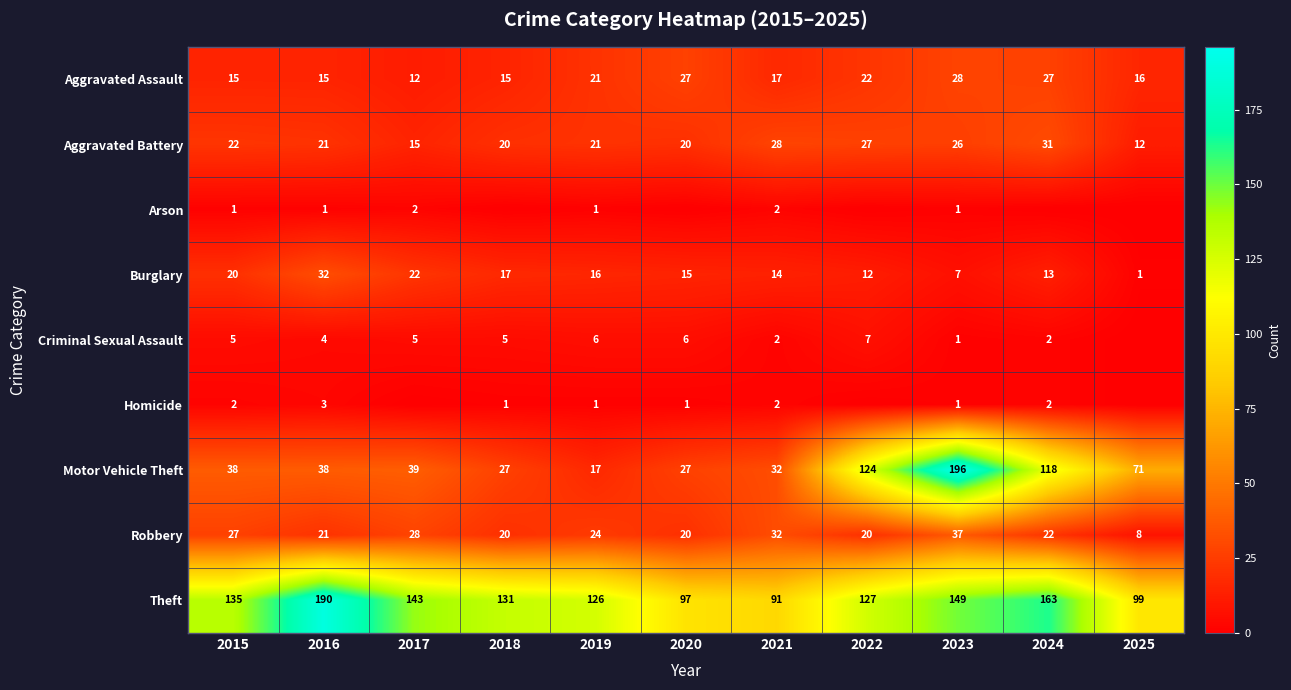

The Theft series shows 190 at 2016. True or false?

True